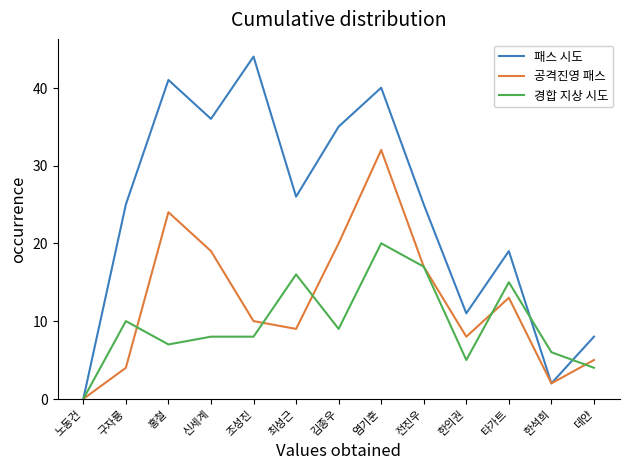

What is the sum of all 경합 지상 시도 values?

125